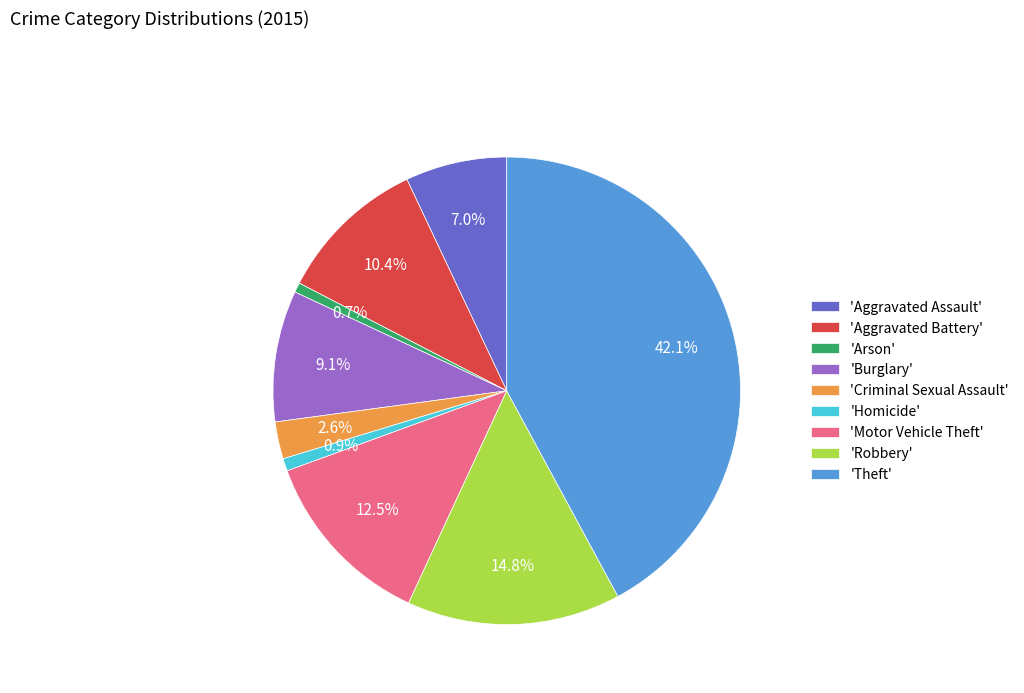

Does any single category account for the majority?

No